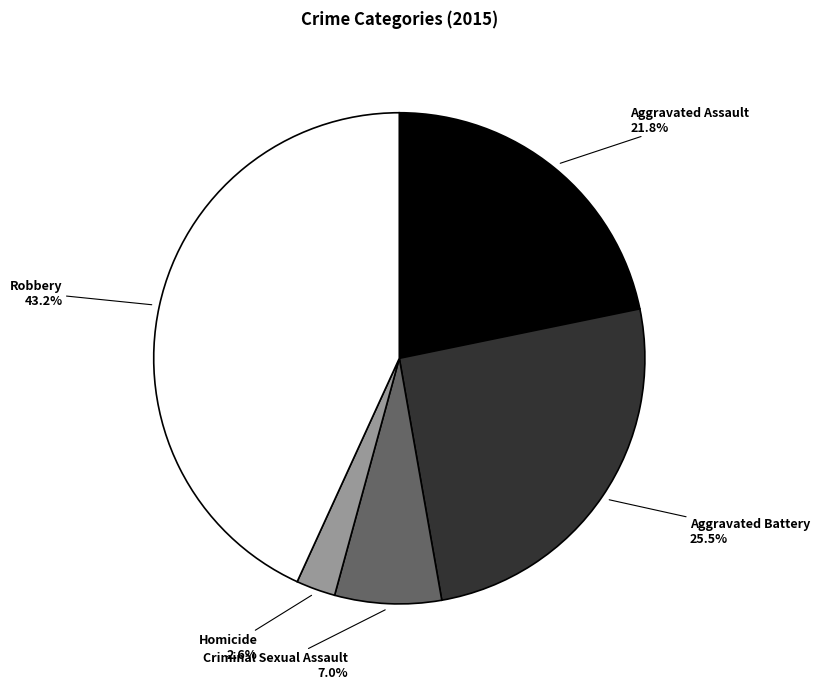

To the nearest percent, what is the difference between the Homicide and Criminal Sexual Assault slice percentages?

4%